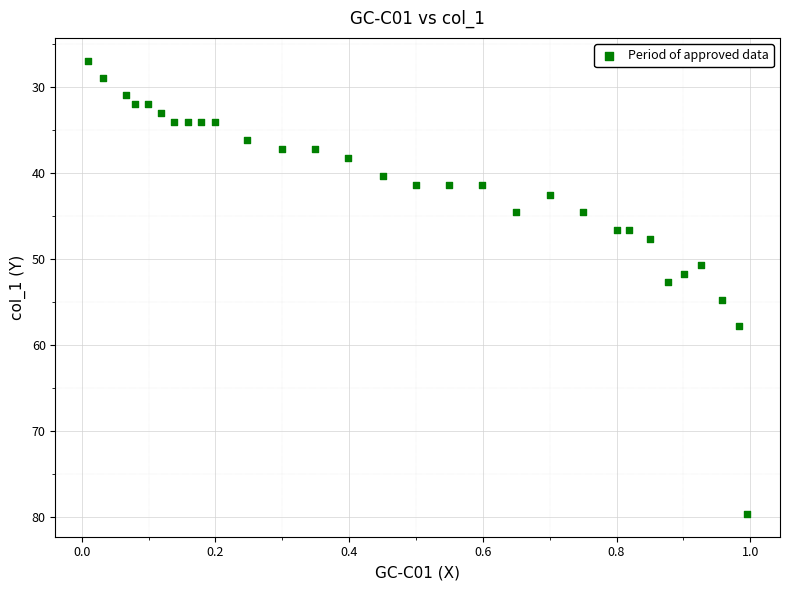

What is the range of X values (max minus min)?

1.0